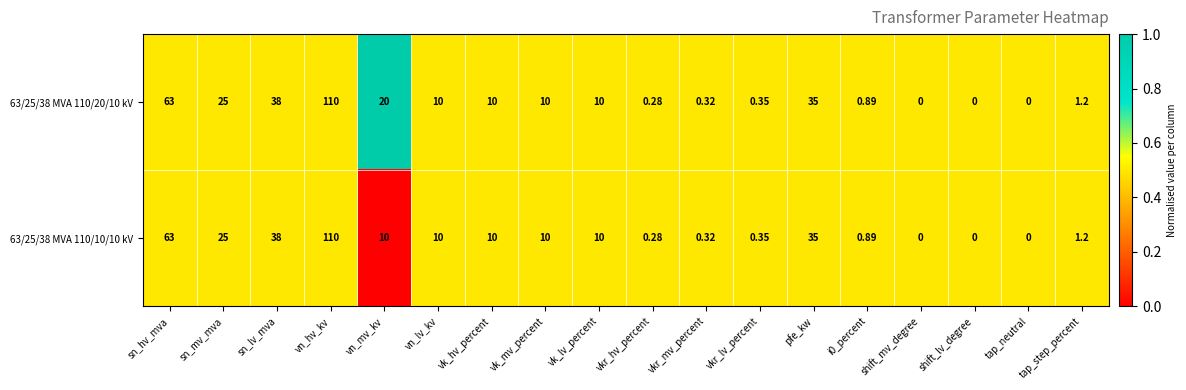

Which category has the highest value across all series?

vn_hv_kv